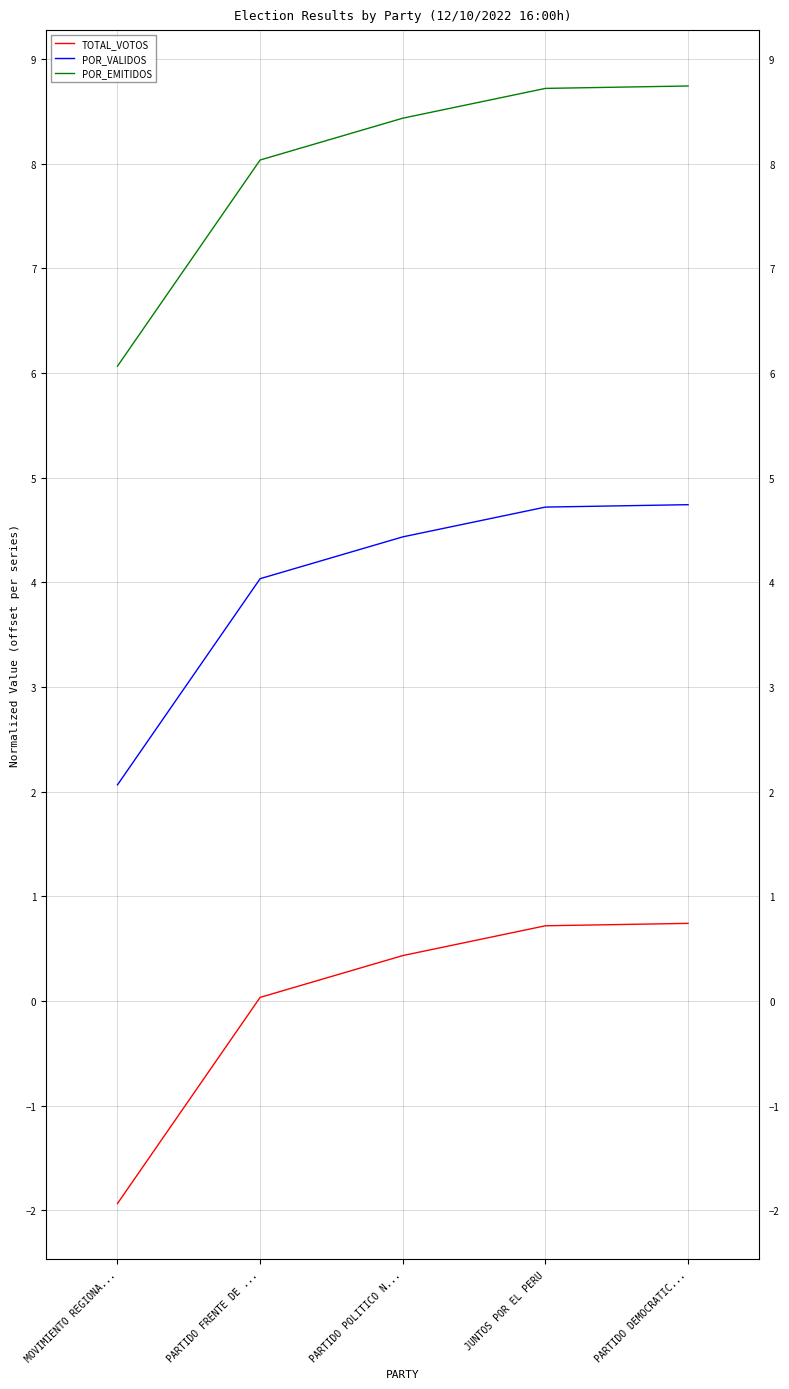

Between PARTIDO FRENTE DE ... and PARTIDO DEMOCRATIC..., which series saw the biggest shift?

POR_EMITIDOS